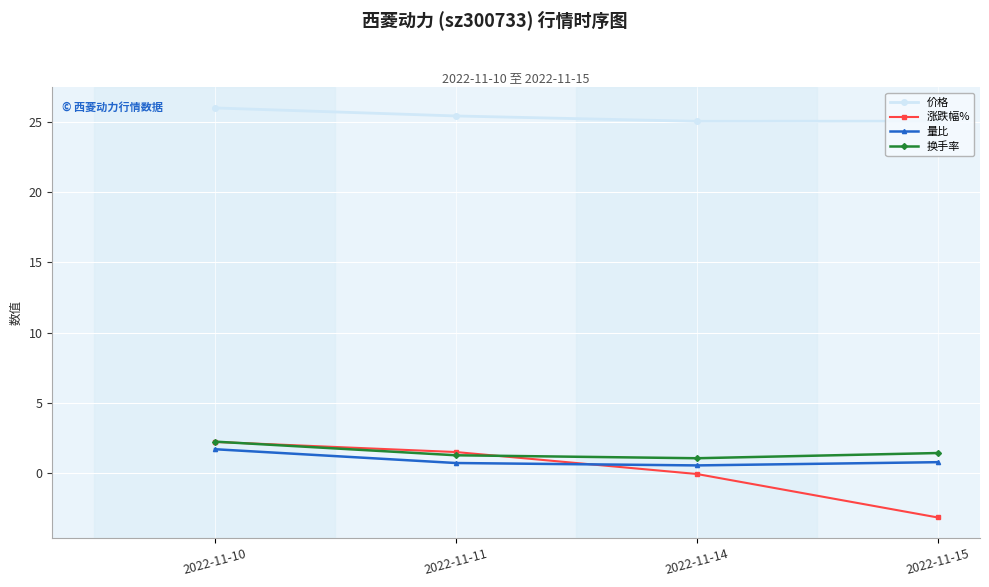

The value of 量比 at 2022-11-15 is 0.8. True or false?

True